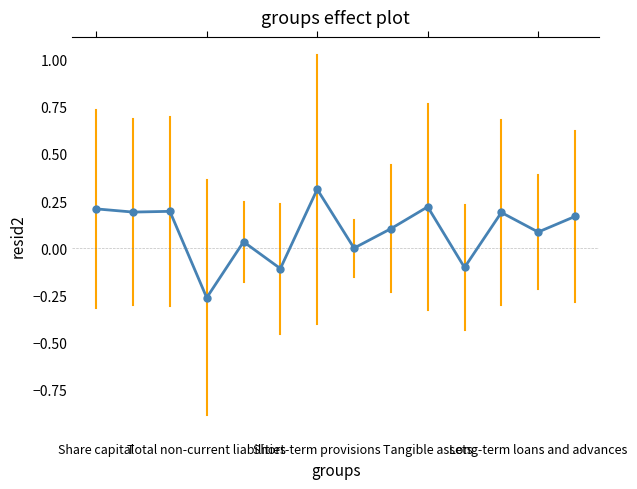

What is the difference between the maximum and minimum values?

0.6